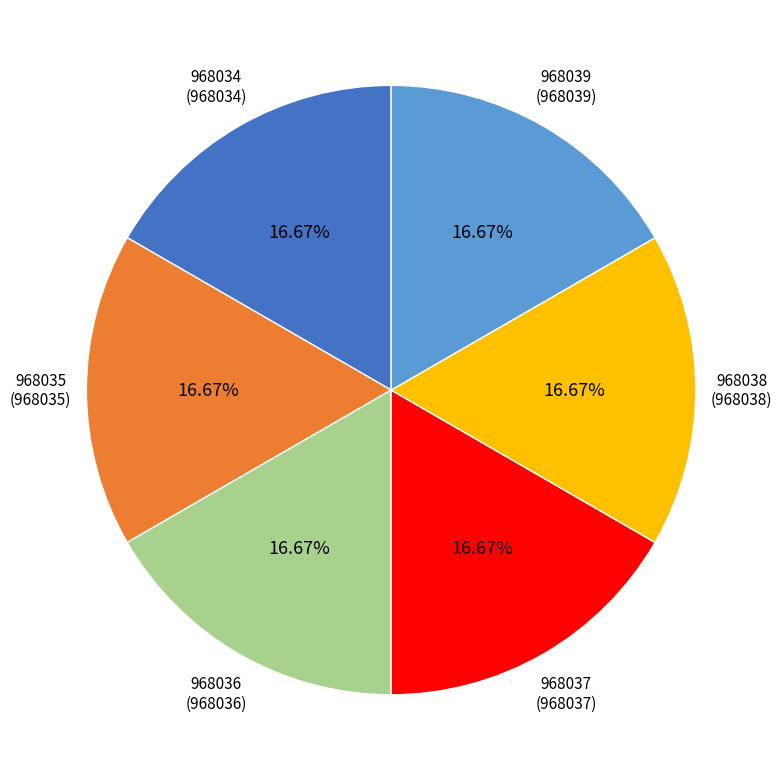

Is there any slice that represents more than half of the pie?

No